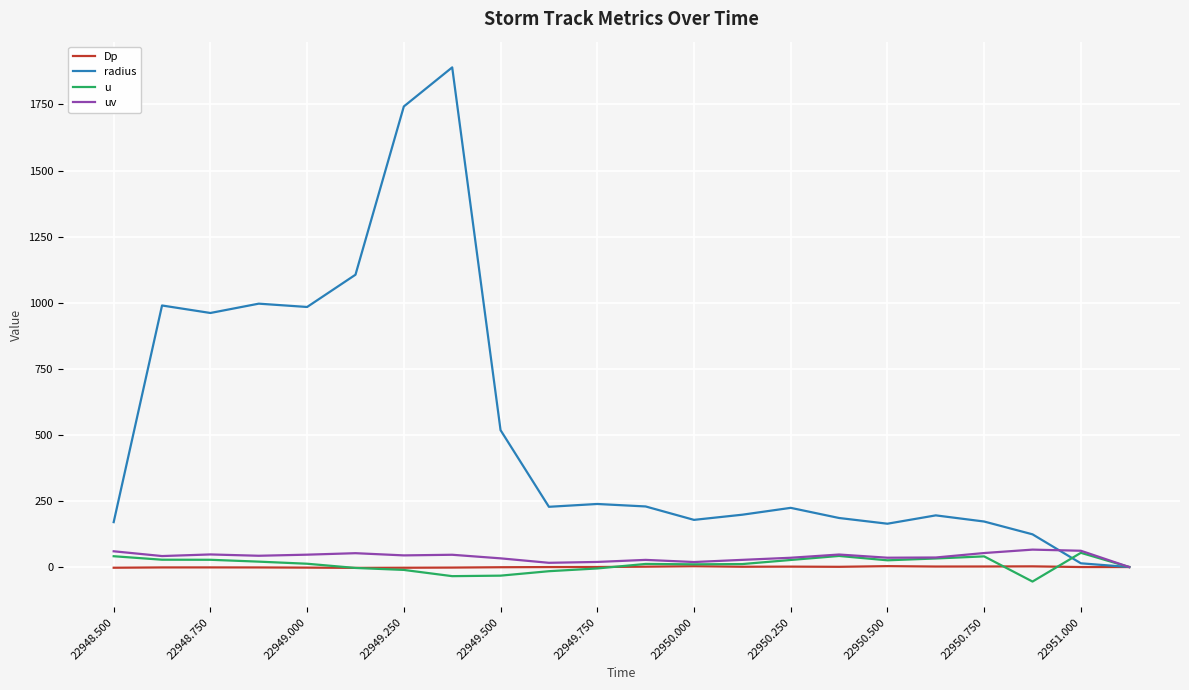

At how many categories does at least one series exceed 1834?

1